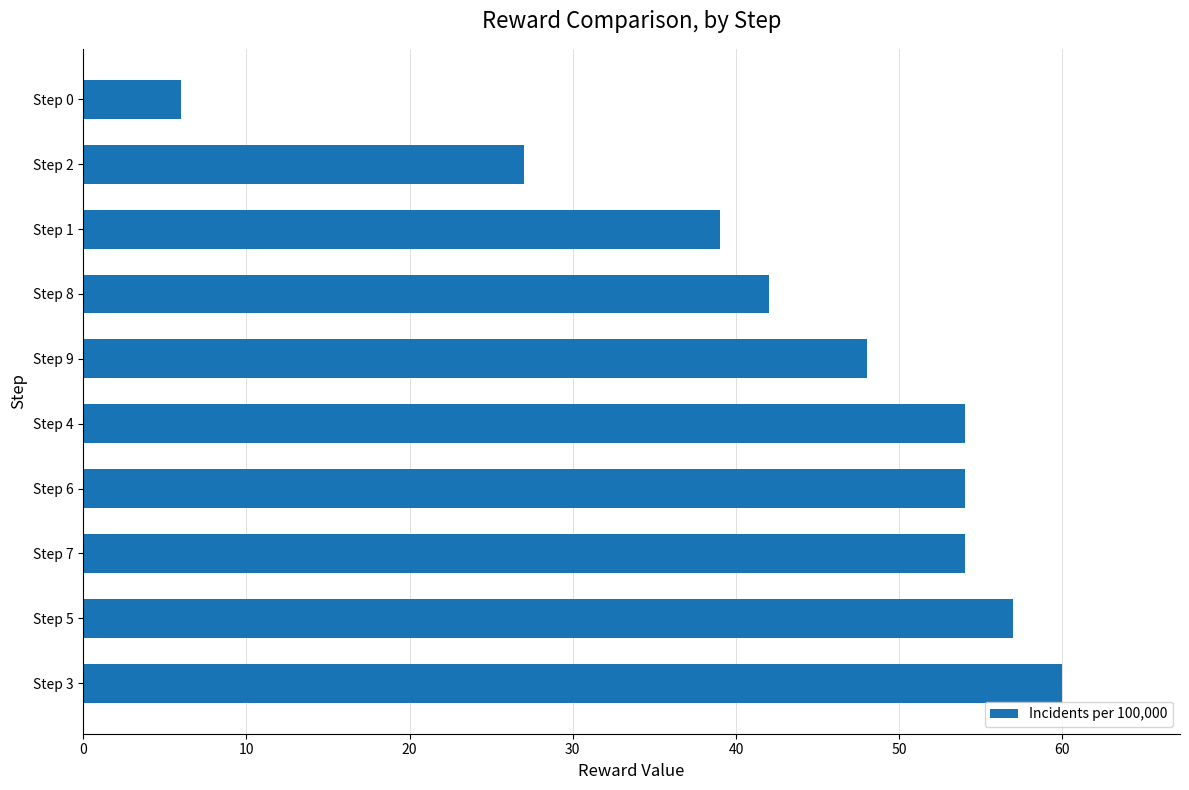

Which label corresponds to the largest value in the chart?

Step 3